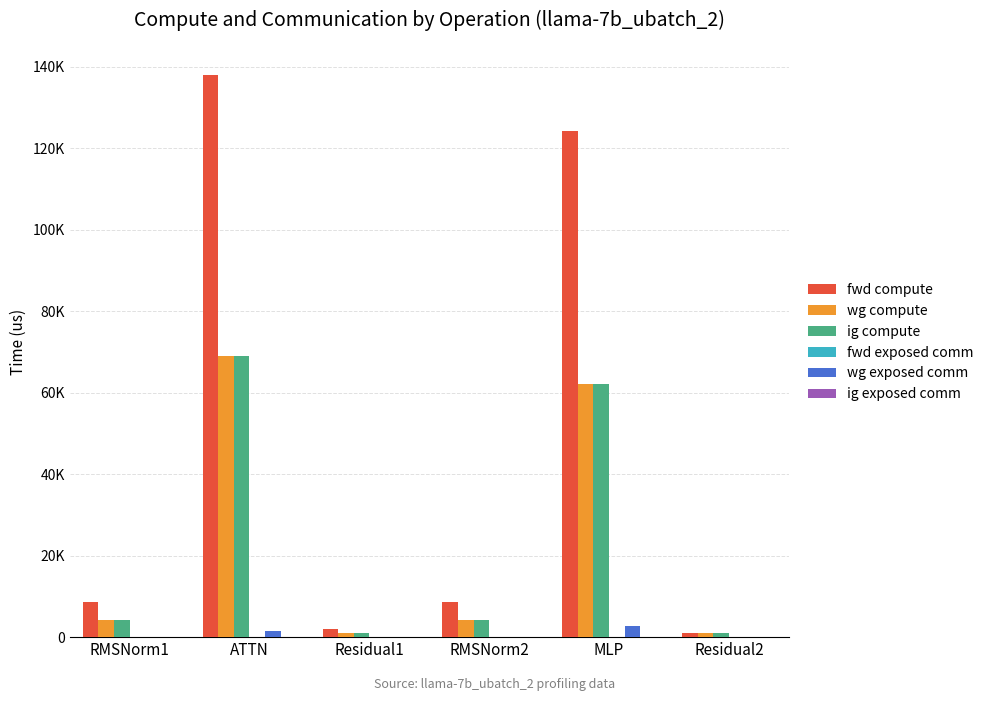

Are the bars horizontal?

No